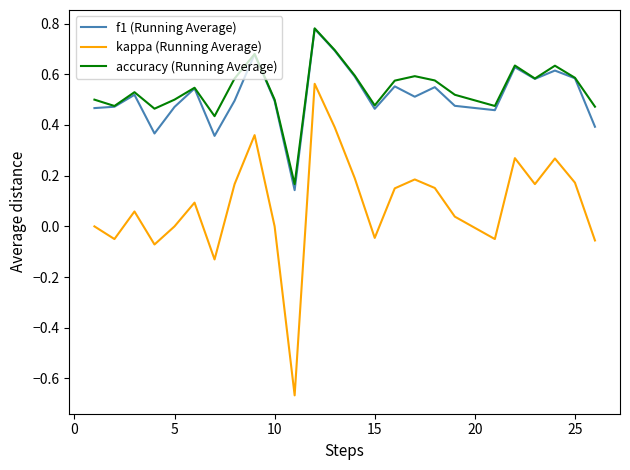

True or false: accuracy (Running Average) and kappa (Running Average) cross at least once.

False